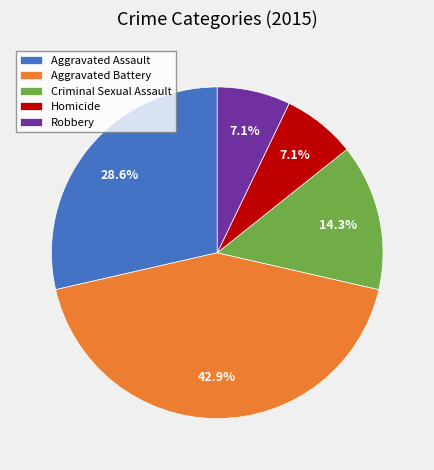

To the nearest percent, what is the difference between the largest and smallest slice percentages?

36%